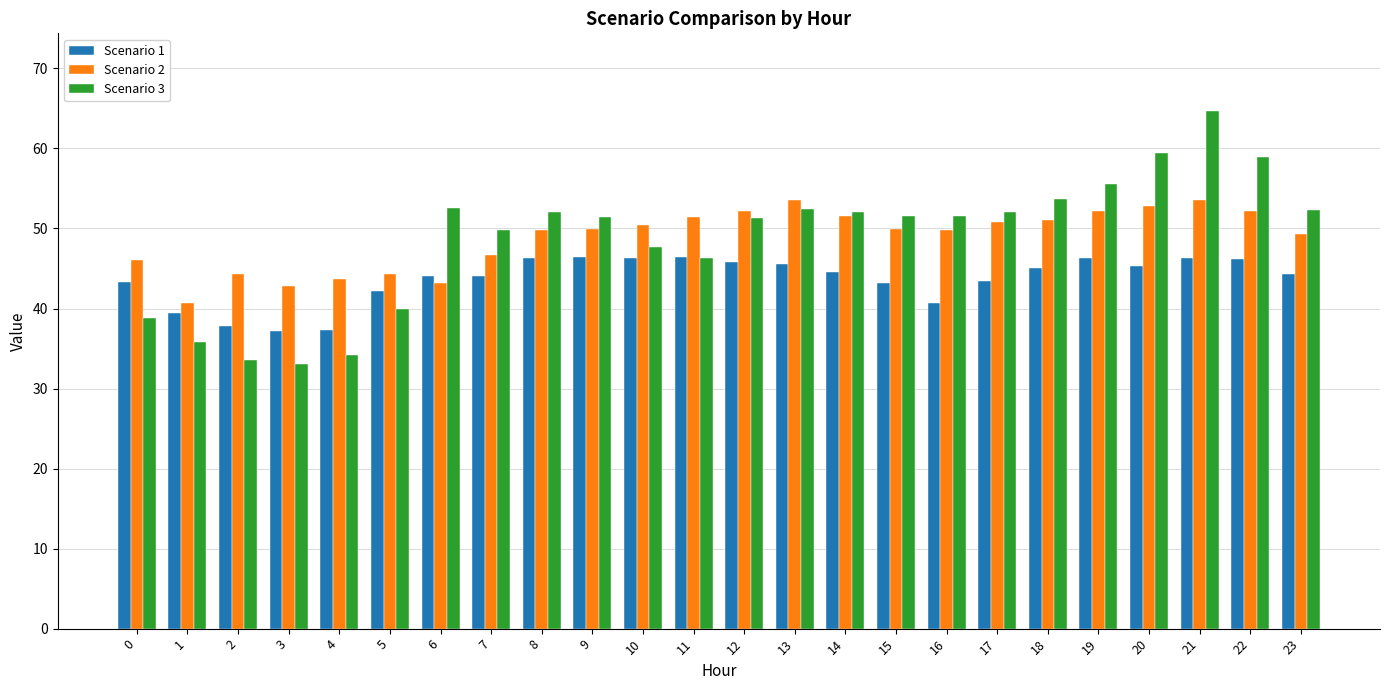

At which category is the sum across all series the highest?

21